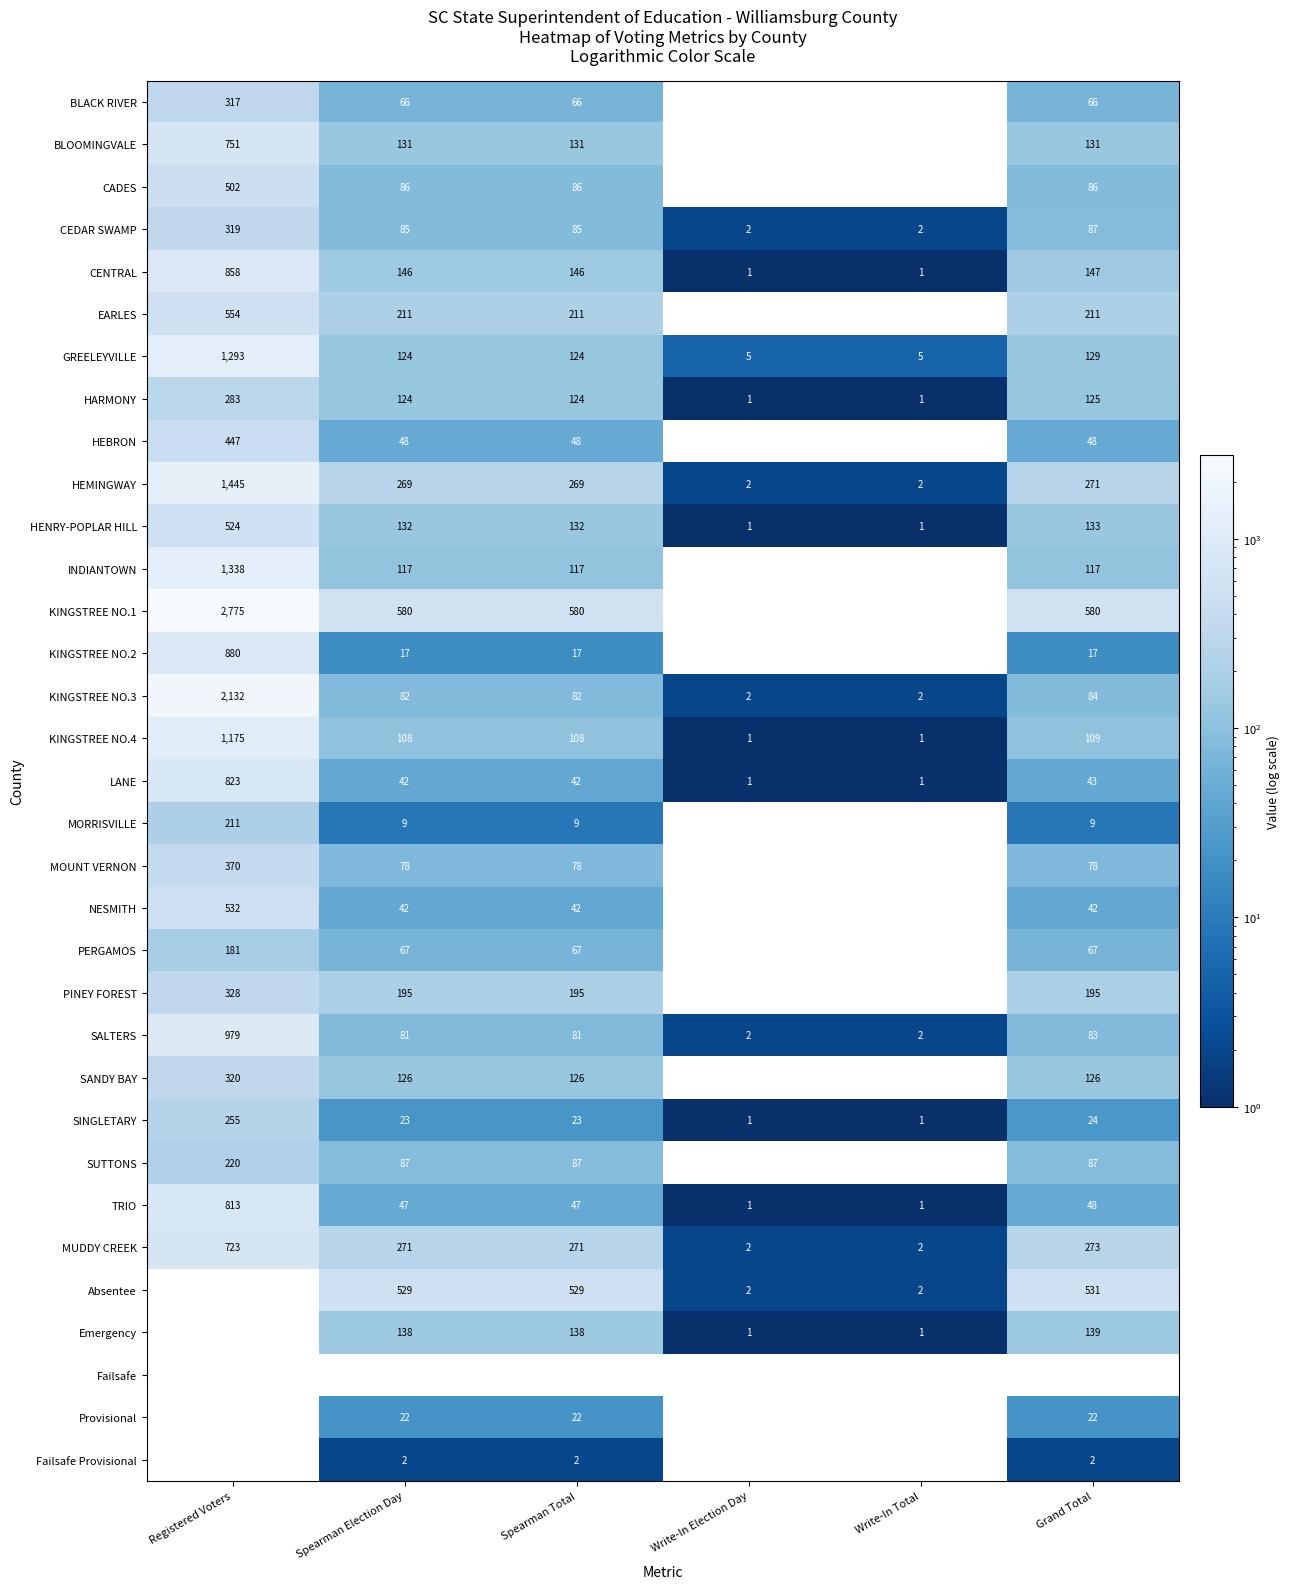

Is it true that MOUNT VERNON equals 123 at Grand Total?

False